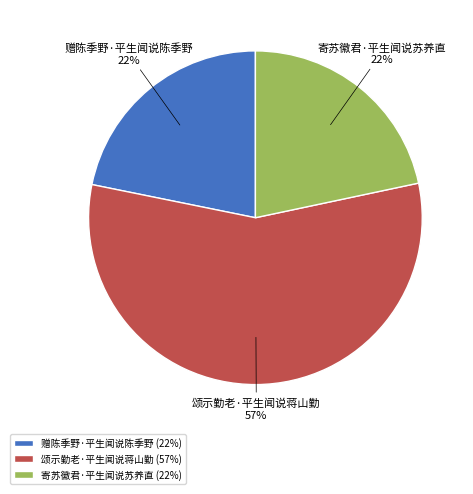

To the nearest percent, what portion does 寄苏徽君·平生闻说苏养直 represent?

22%